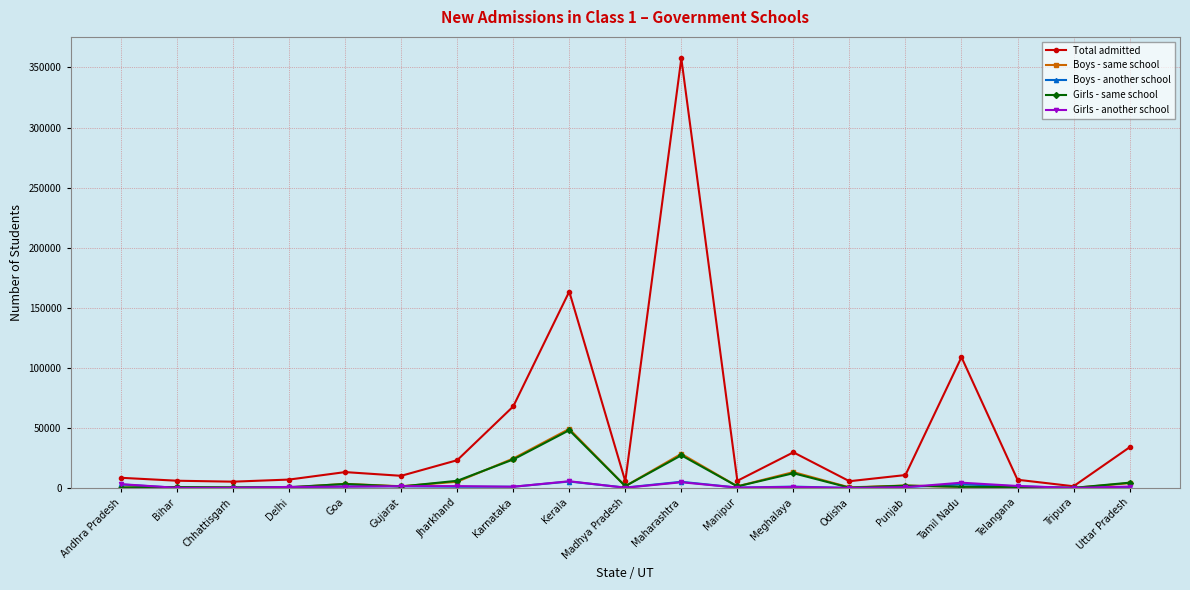

What is the value of the Girls - same school point at the 17th from the left?

723